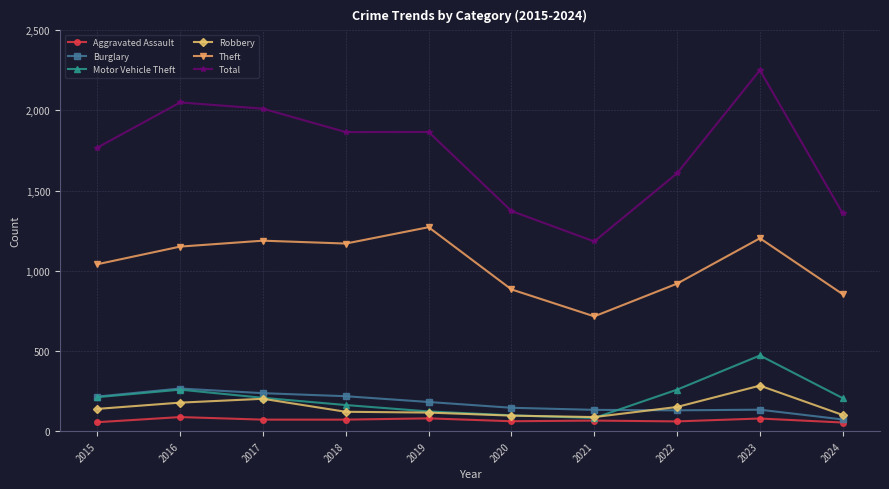

What is the minimum value shown in the chart?

54